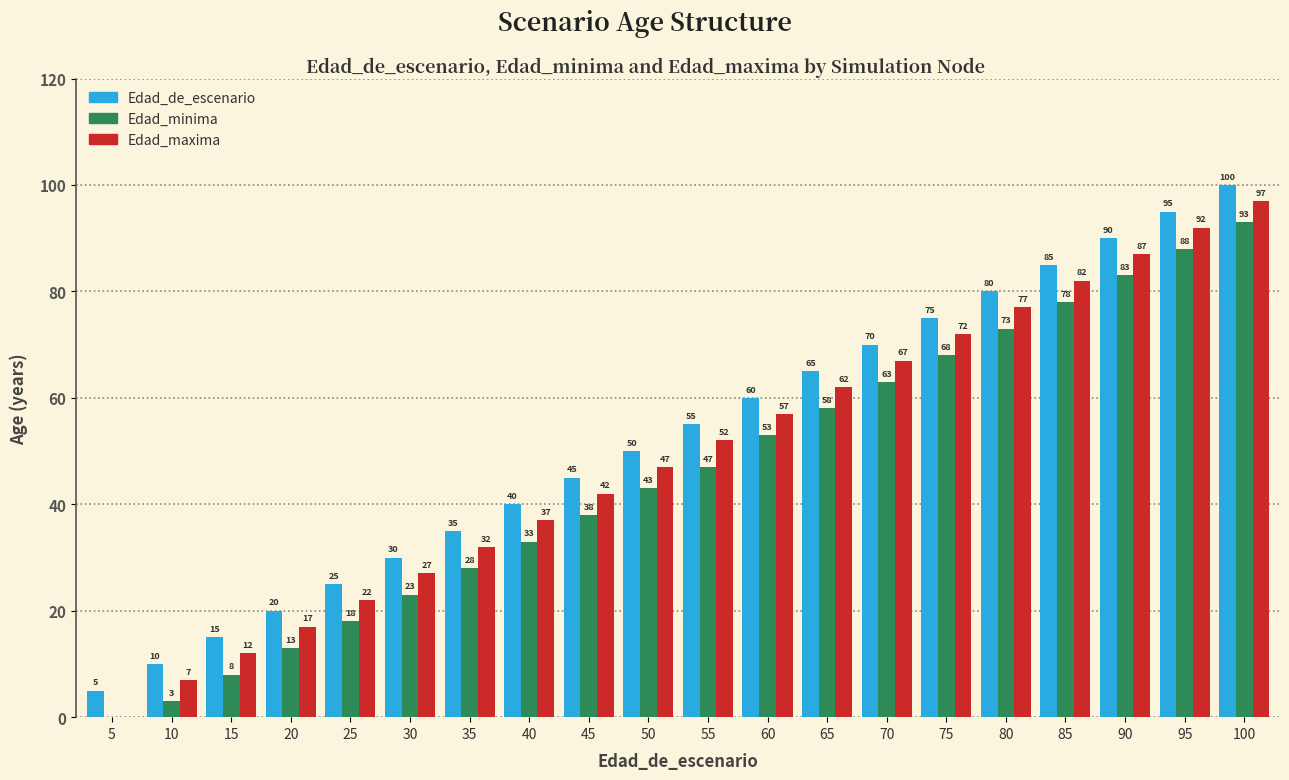

What are all the series names shown in the legend?

Edad_de_escenario, Edad_minima, Edad_maxima